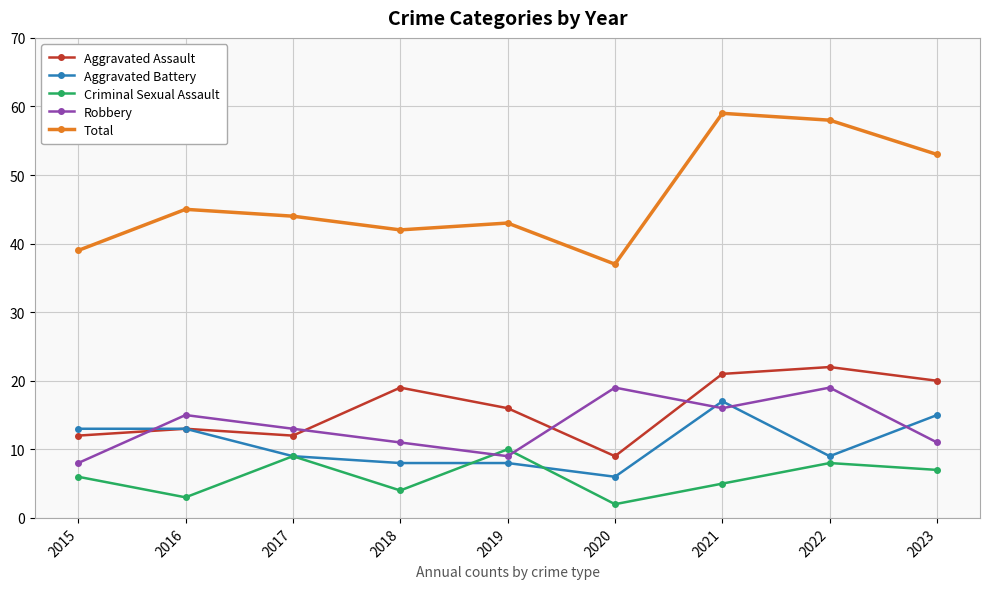

What is the value of the Criminal Sexual Assault point at the 4th from the left?

4